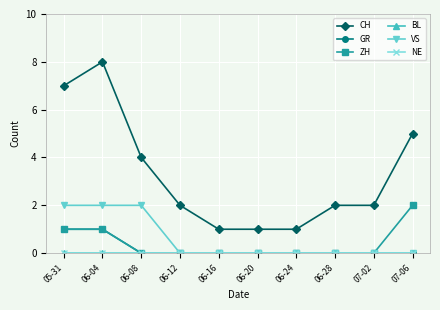

Does the chart have visible grid lines?

Yes